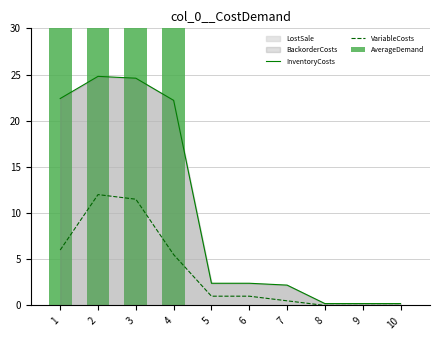

Is the value of AverageDemand at 3 greater than the value of VariableCosts at 2?

Yes